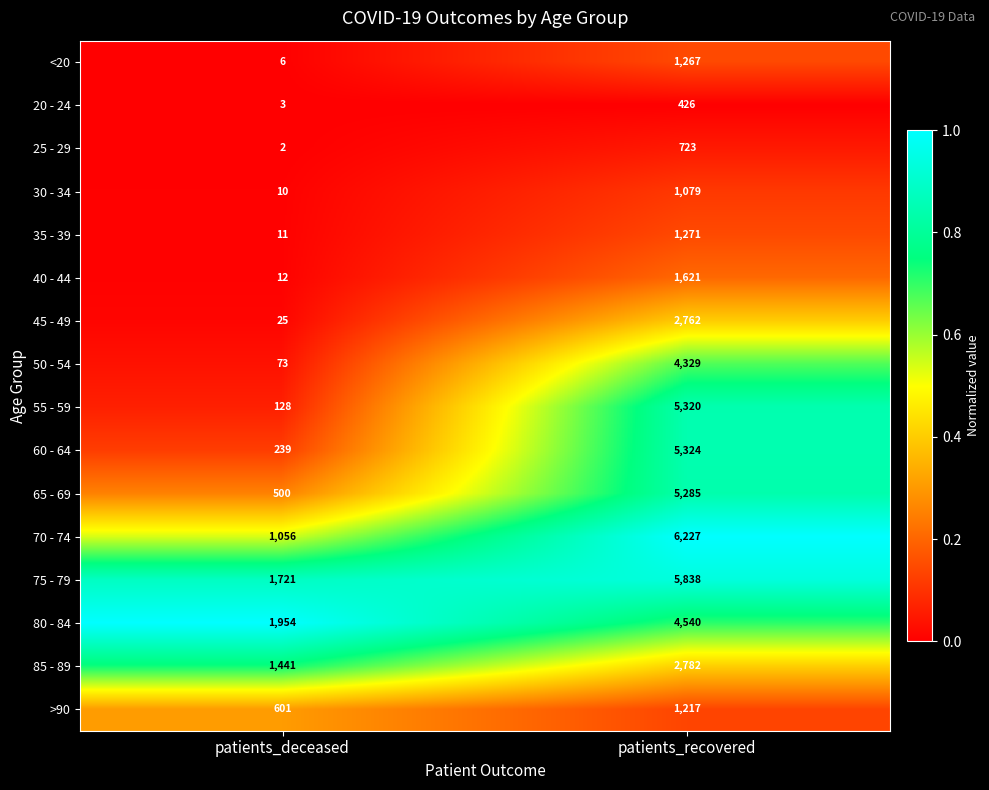

What is the difference between the maximum and minimum values in the 35 - 39 series?

1260